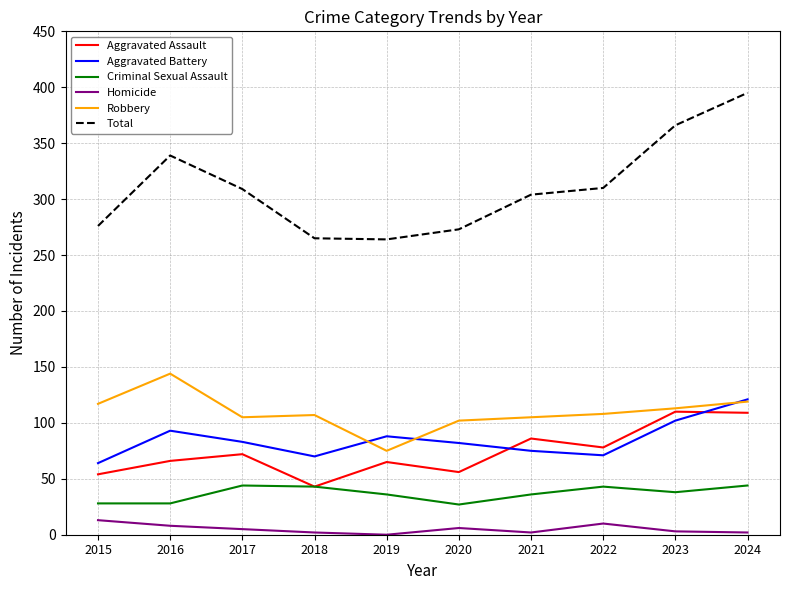

True or false: Aggravated Assault has a value of 78 at 2022.

True